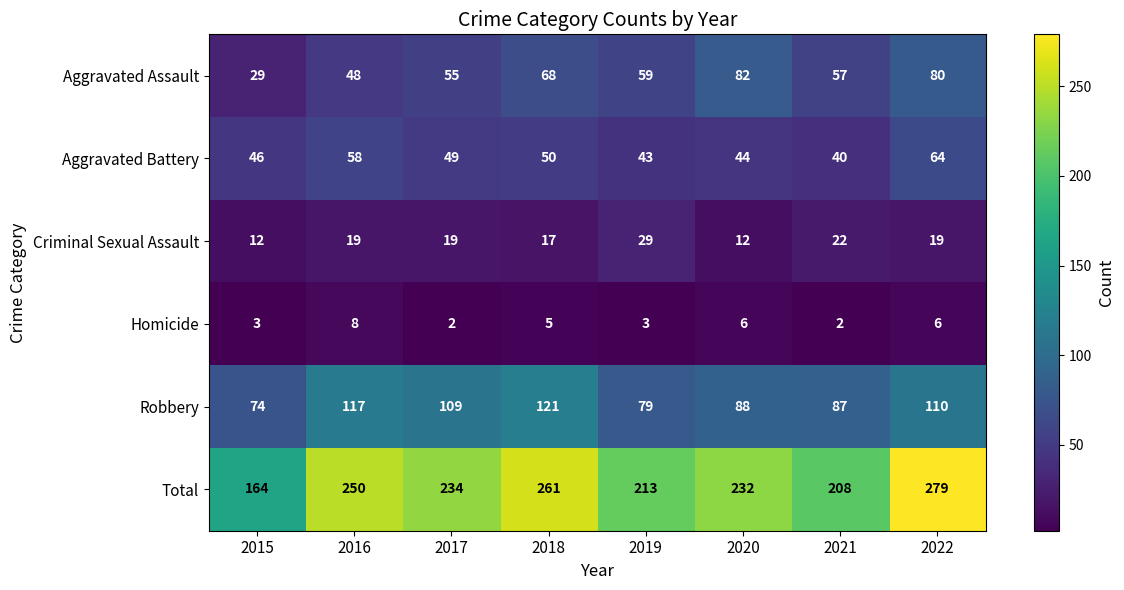

True or false: Homicide has a value of 3 at 2016.

False